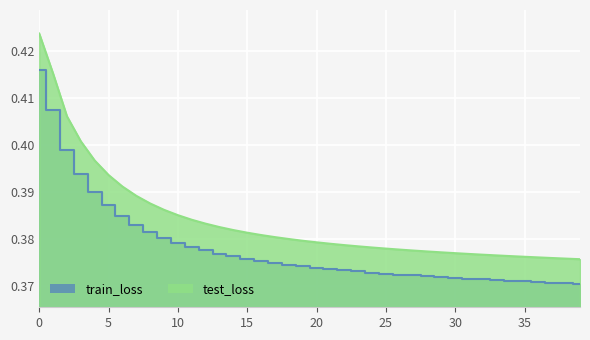

Reading right to left, list all the values displayed in this chart.

train_loss: 0.4	0.4	0.4	0.4	0.4	0.4	0.4	0.4	0.4	0.4	0.4	0.4	0.4	0.4	0.4	0.4	0.4	0.4	0.4	0.4	0.4	0.4	0.4	0.4	0.4	0.4	0.4	0.4	0.4	0.4	0.4	0.4	0.4	0.4	0.4	0.4	0.4	0.4	0.4	0.4
test_loss: 0.4	0.4	0.4	0.4	0.4	0.4	0.4	0.4	0.4	0.4	0.4	0.4	0.4	0.4	0.4	0.4	0.4	0.4	0.4	0.4	0.4	0.4	0.4	0.4	0.4	0.4	0.4	0.4	0.4	0.4	0.4	0.4	0.4	0.4	0.4	0.4	0.4	0.4	0.4	0.4